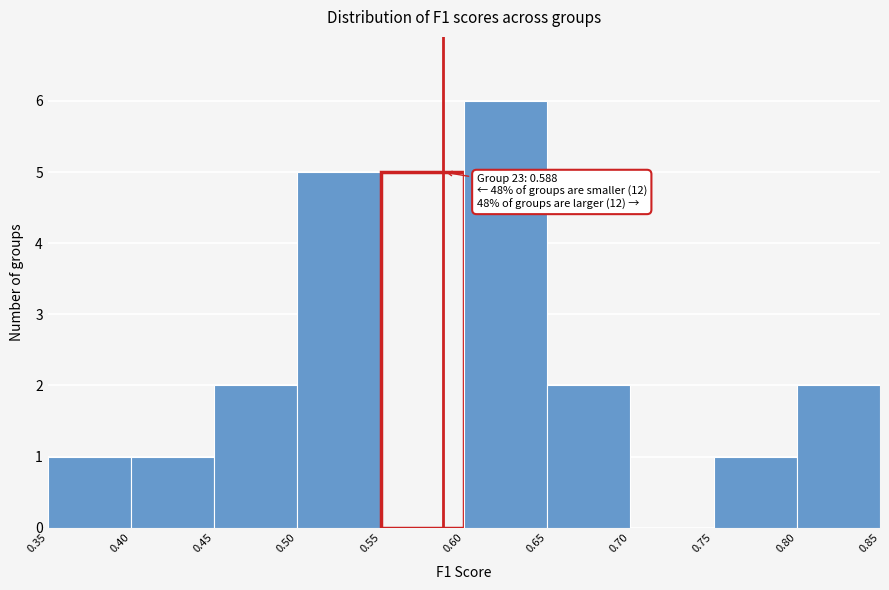

Over which range of the x-axis is the bar tallest?

0.60 to 0.65